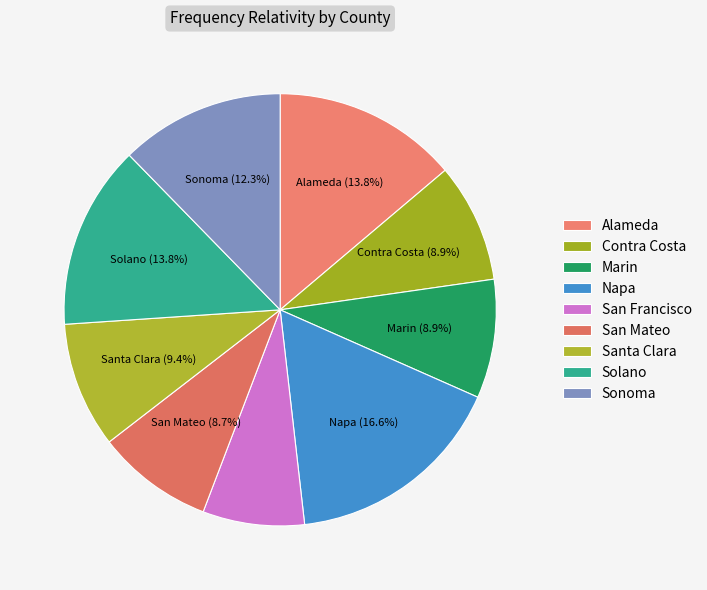

Count the number of slices in the pie.

9